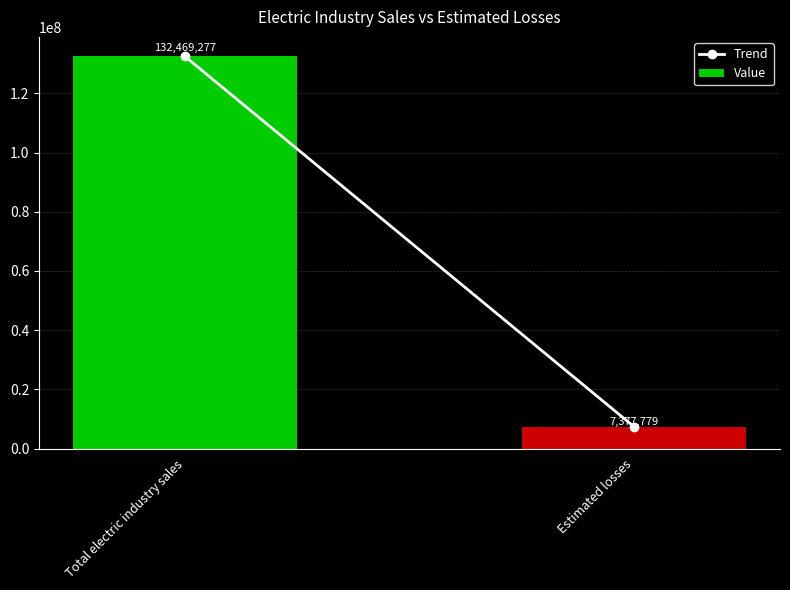

Reading right to left, extract all data points from this chart.

7377779	132469277